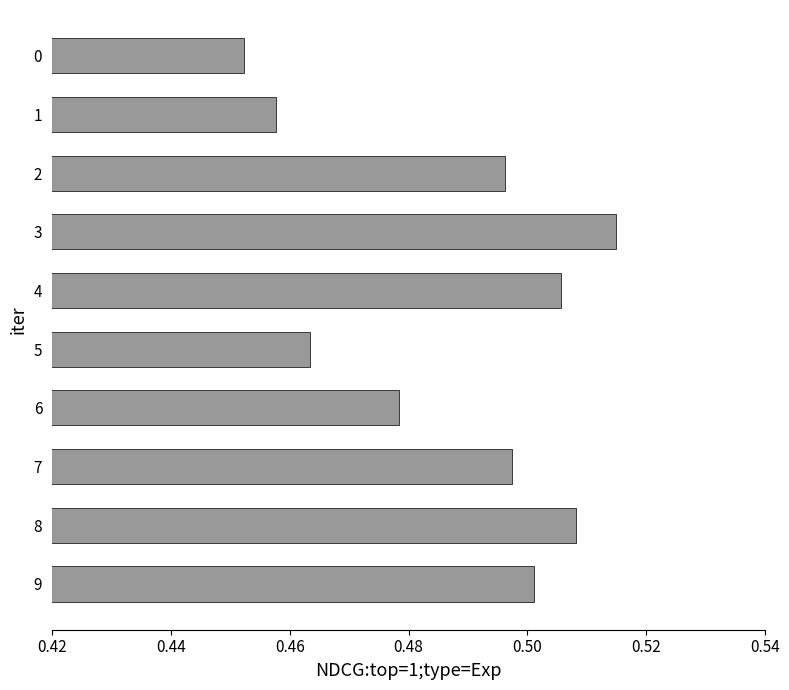

Between 9 and 3, which is larger?

3